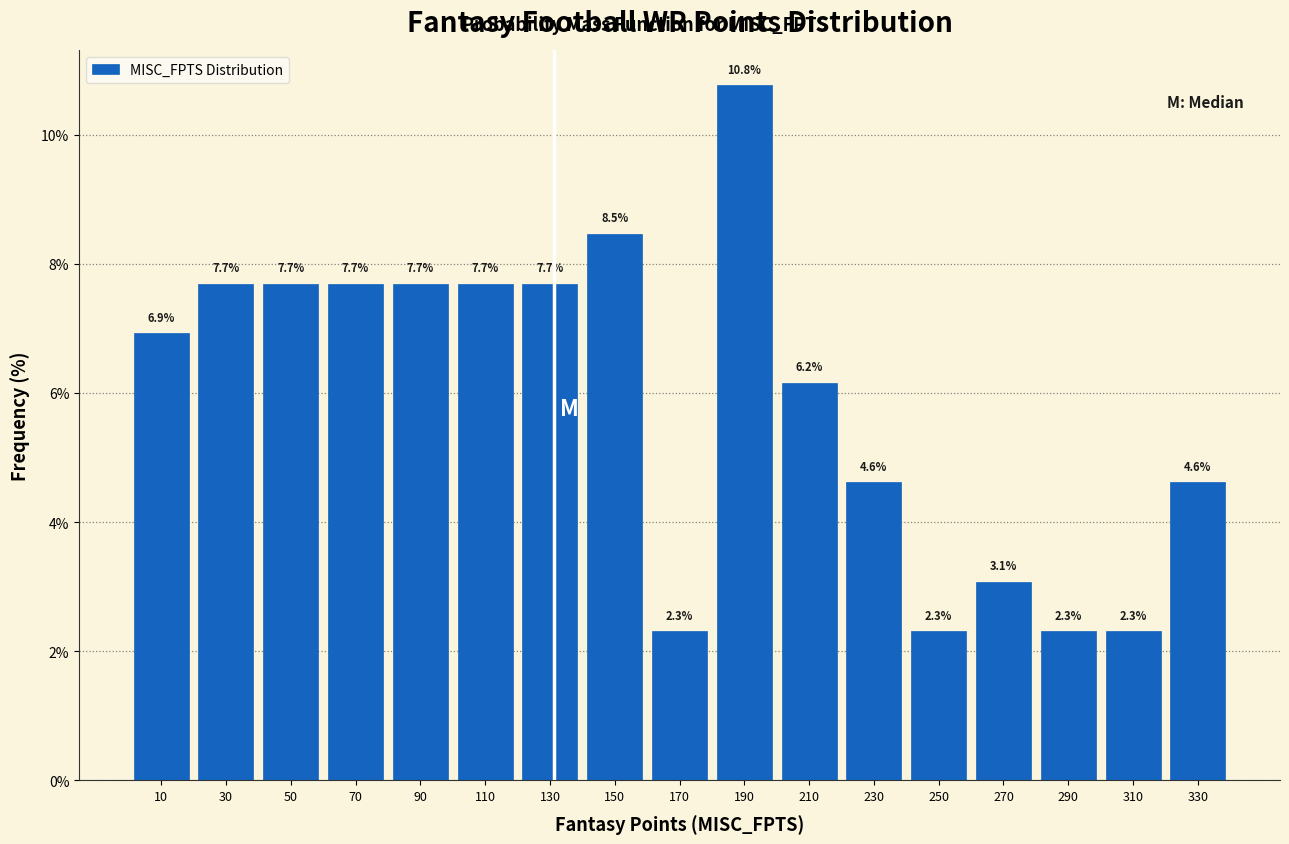

Reading left to right, transcribe this chart: for each bar, give the range it covers on the x-axis and its height.

0 to 20: 6.9
20 to 40: 7.7
40 to 60: 7.7
60 to 80: 7.7
80 to 100: 7.7
100 to 120: 7.7
120 to 140: 7.7
140 to 160: 8.5
160 to 180: 2.3
180 to 200: 10.8
200 to 220: 6.2
220 to 240: 4.6
240 to 260: 2.3
260 to 280: 3.1
280 to 300: 2.3
300 to 320: 2.3
320 to 340: 4.6